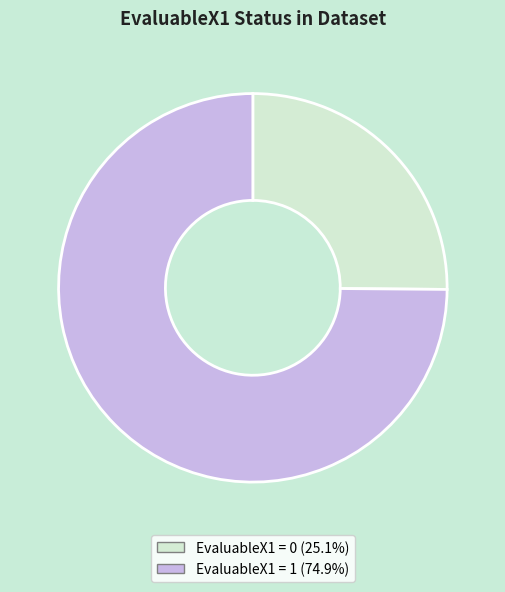

Is EvaluableX1 = 1 (74.9%) the majority of the pie?

Yes